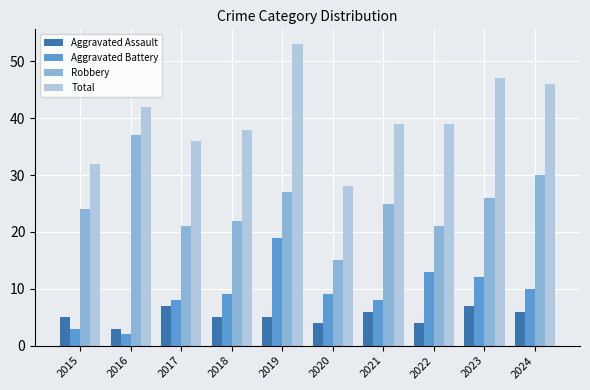

Reading right to left, transcribe all the data shown in this chart.

Aggravated Assault: 6	7	4	6	4	5	5	7	3	5
Aggravated Battery: 10	12	13	8	9	19	9	8	2	3
Robbery: 30	26	21	25	15	27	22	21	37	24
Total: 46	47	39	39	28	53	38	36	42	32